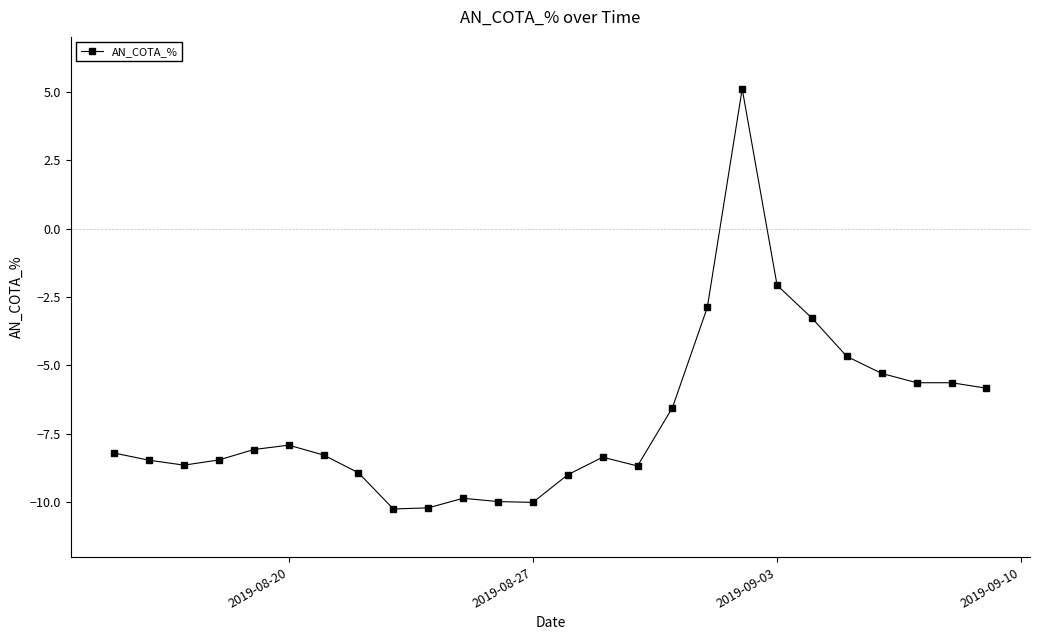

True or false: there are more than 0 points higher than both neighbors.

True